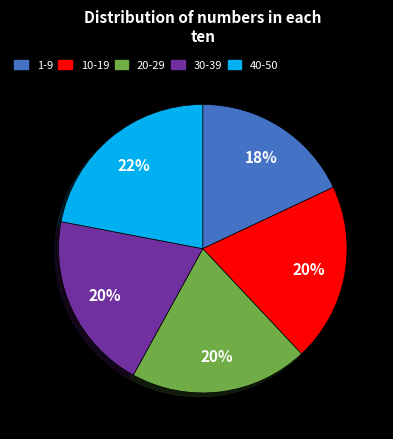

How many segments does this pie chart have?

5